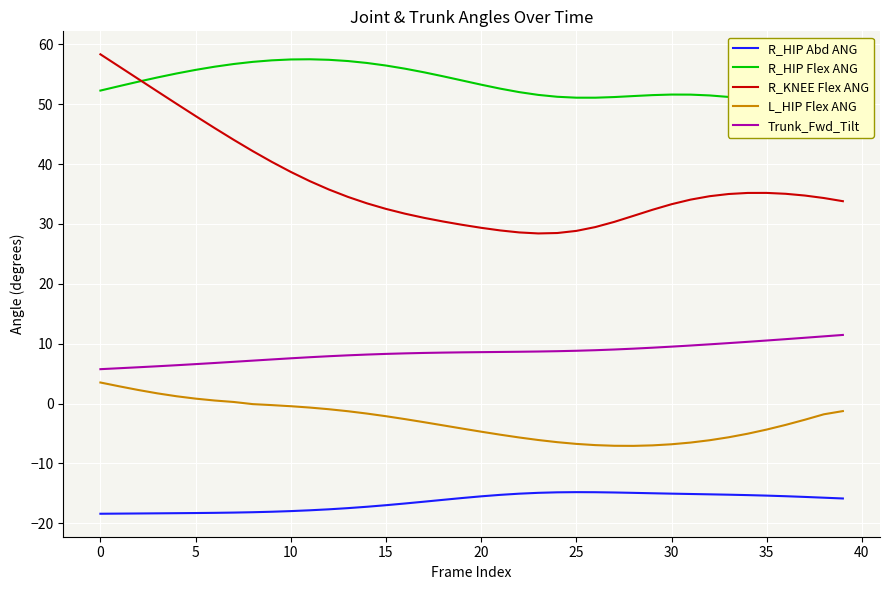

True or false: L_HIP Flex ANG and R_KNEE Flex ANG intersect in this chart.

False